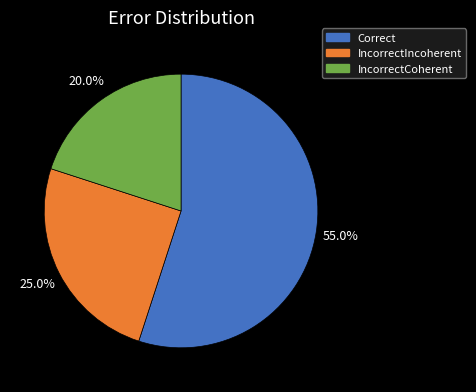

To the nearest percent, what percentage of the pie is IncorrectIncoherent?

25%